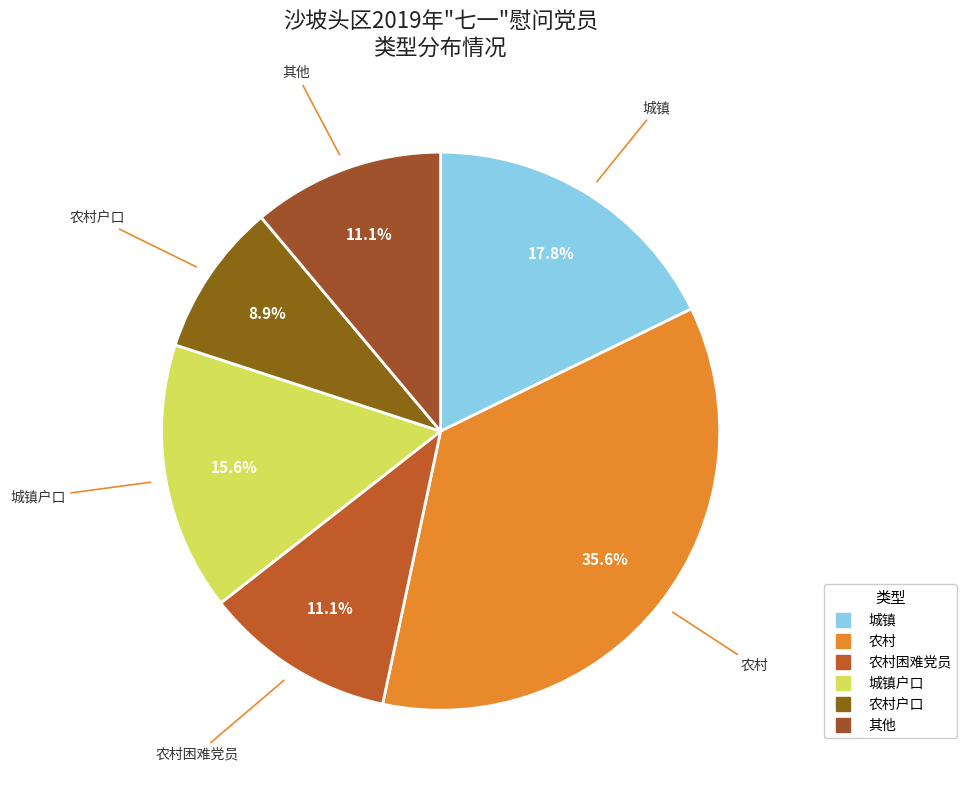

How many slices are in this pie chart?

6